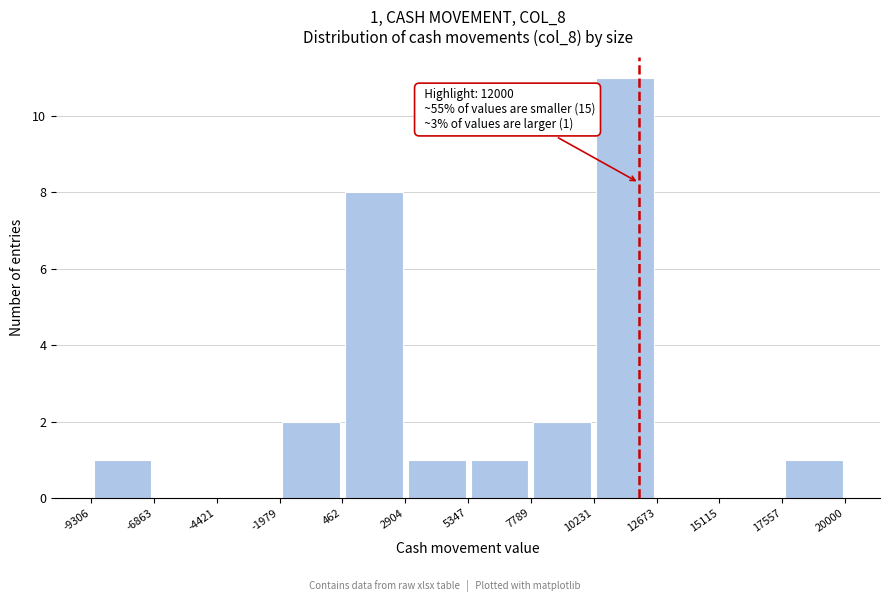

Over which range of the x-axis is the bar tallest?

10231 to 12673